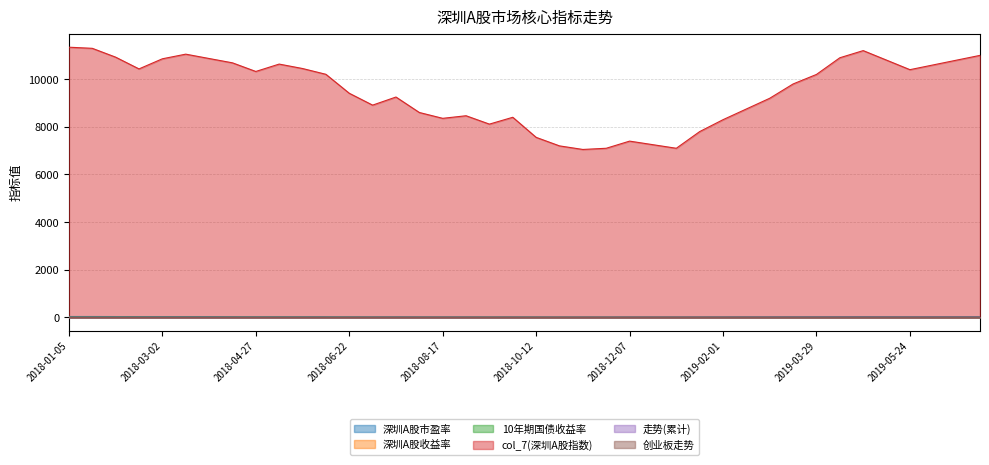

True or false: 深圳A股市盈率 and 深圳A股收益率 intersect in this chart.

False